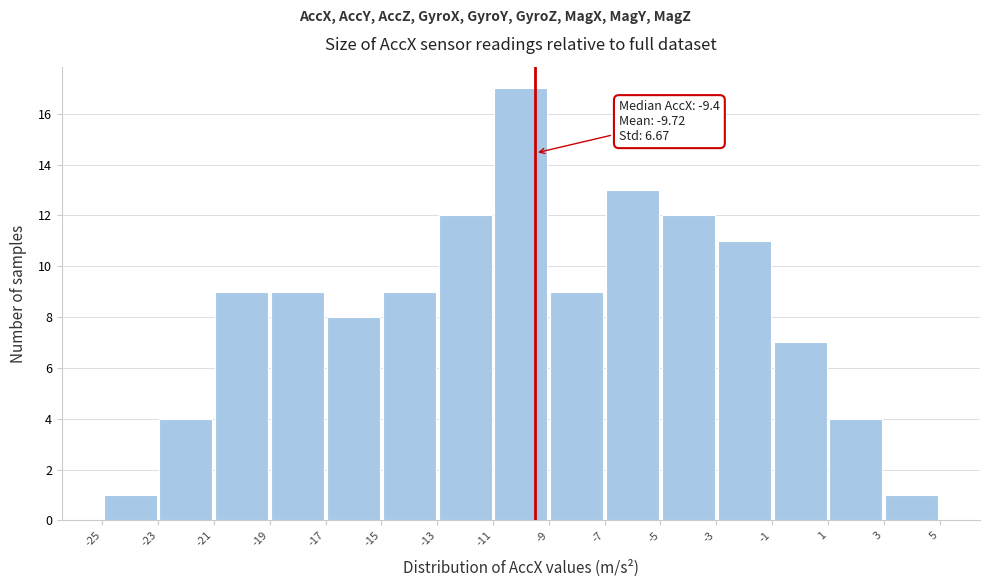

Which range on the x-axis has the tallest bar?

-11 to -9